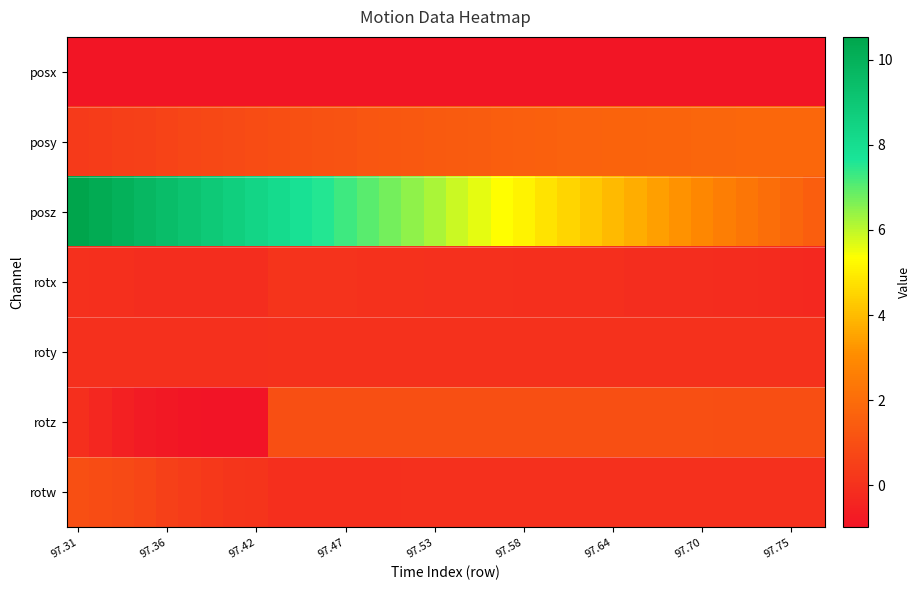

At which category is the sum across all series the highest?

97.31